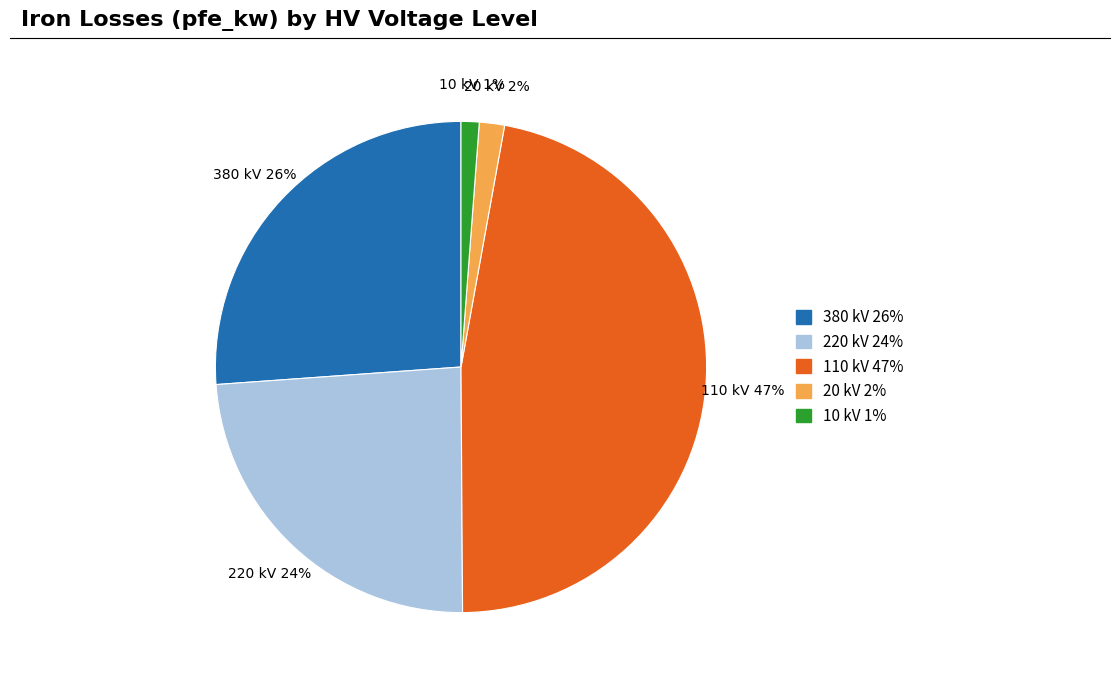

Is there a majority slice in this chart?

No